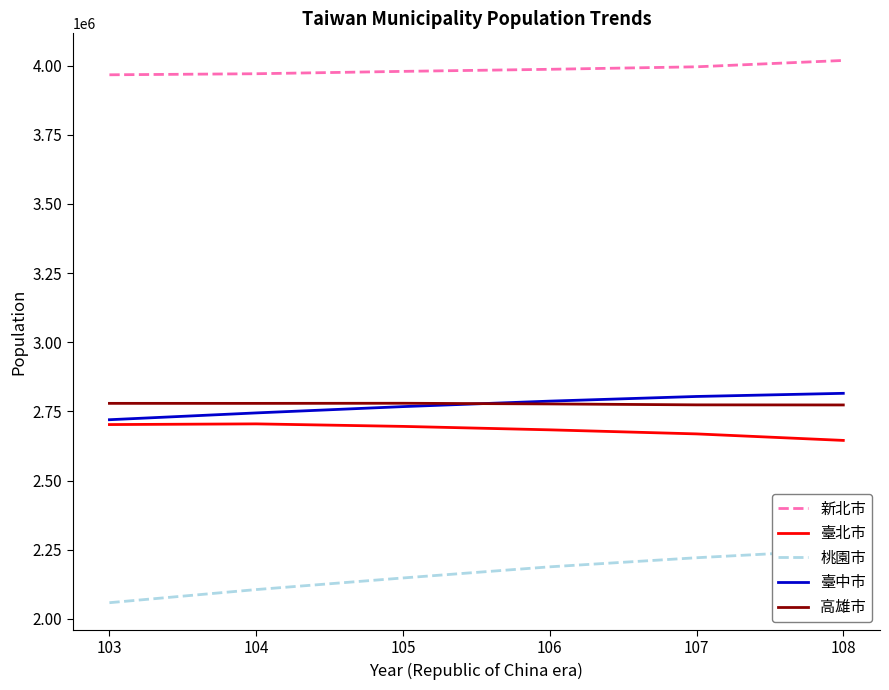

True or false: 新北市 has more than 1 interior local peaks.

False